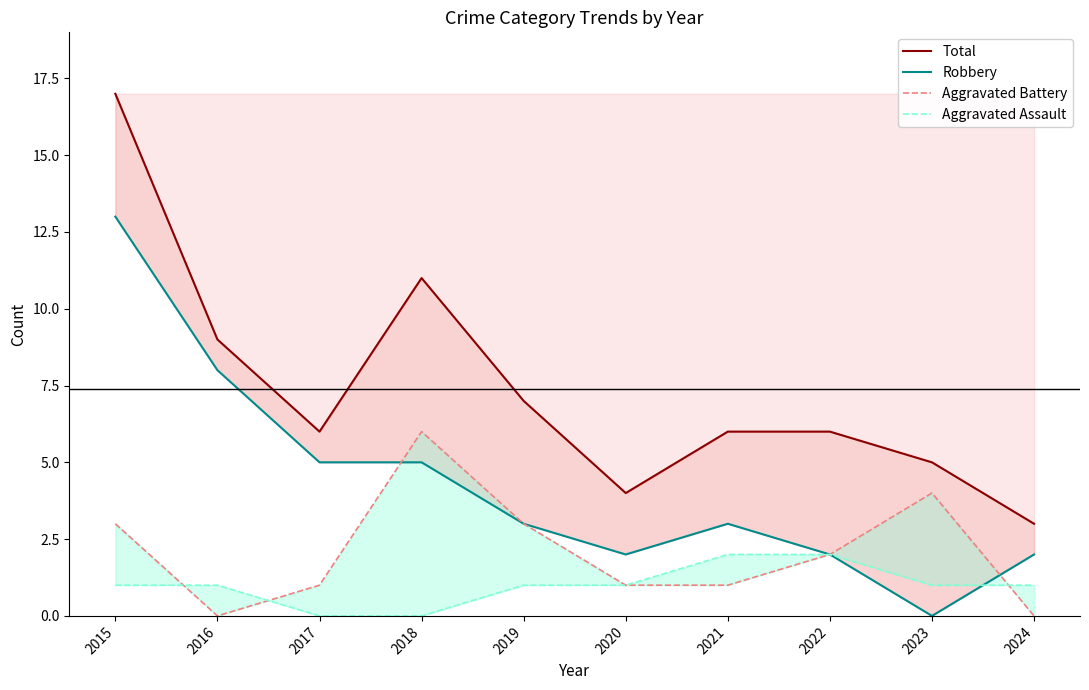

What is the sum of the Aggravated Assault values at 2017 and 2015?

1